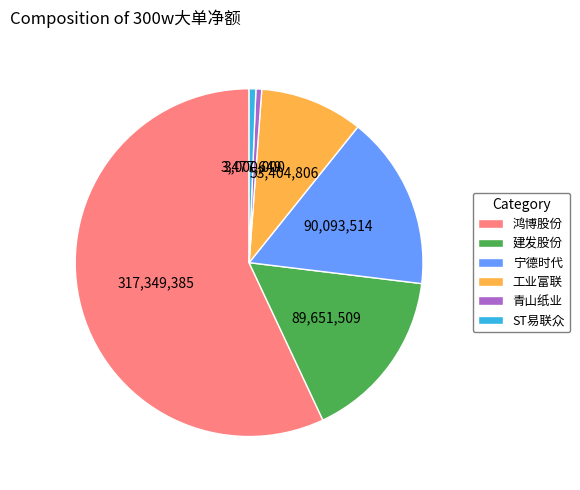

Which category accounts for the majority?

鸿博股份